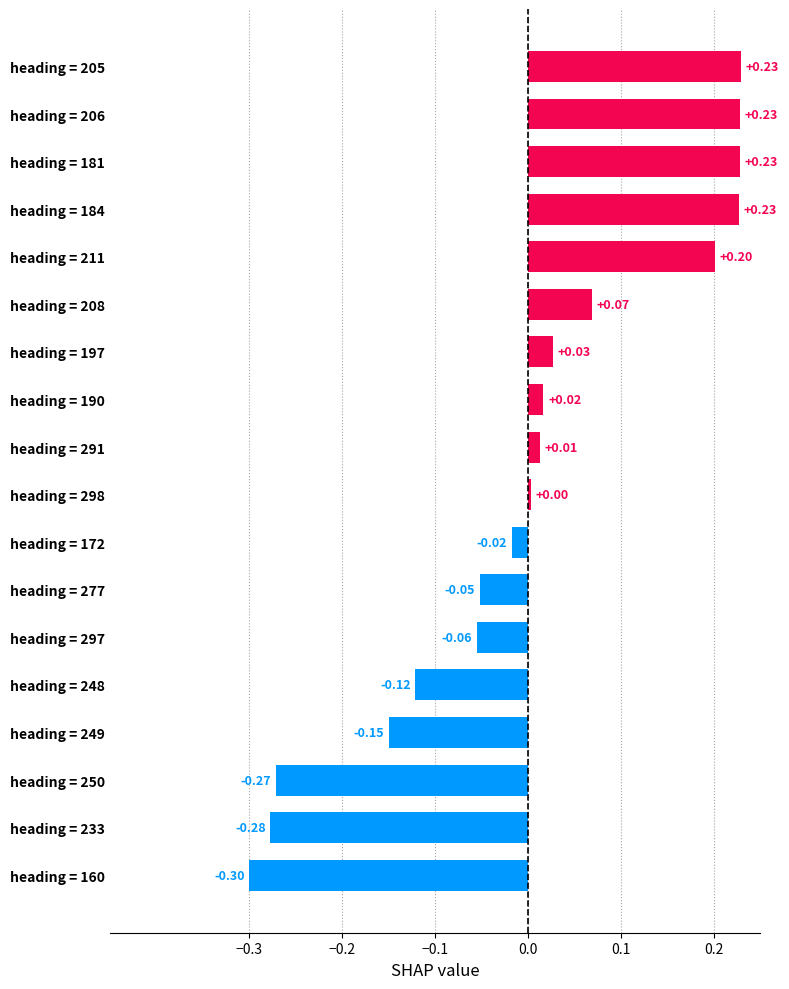

What is the change in value from heading = 206 to heading = 249?

-0.4